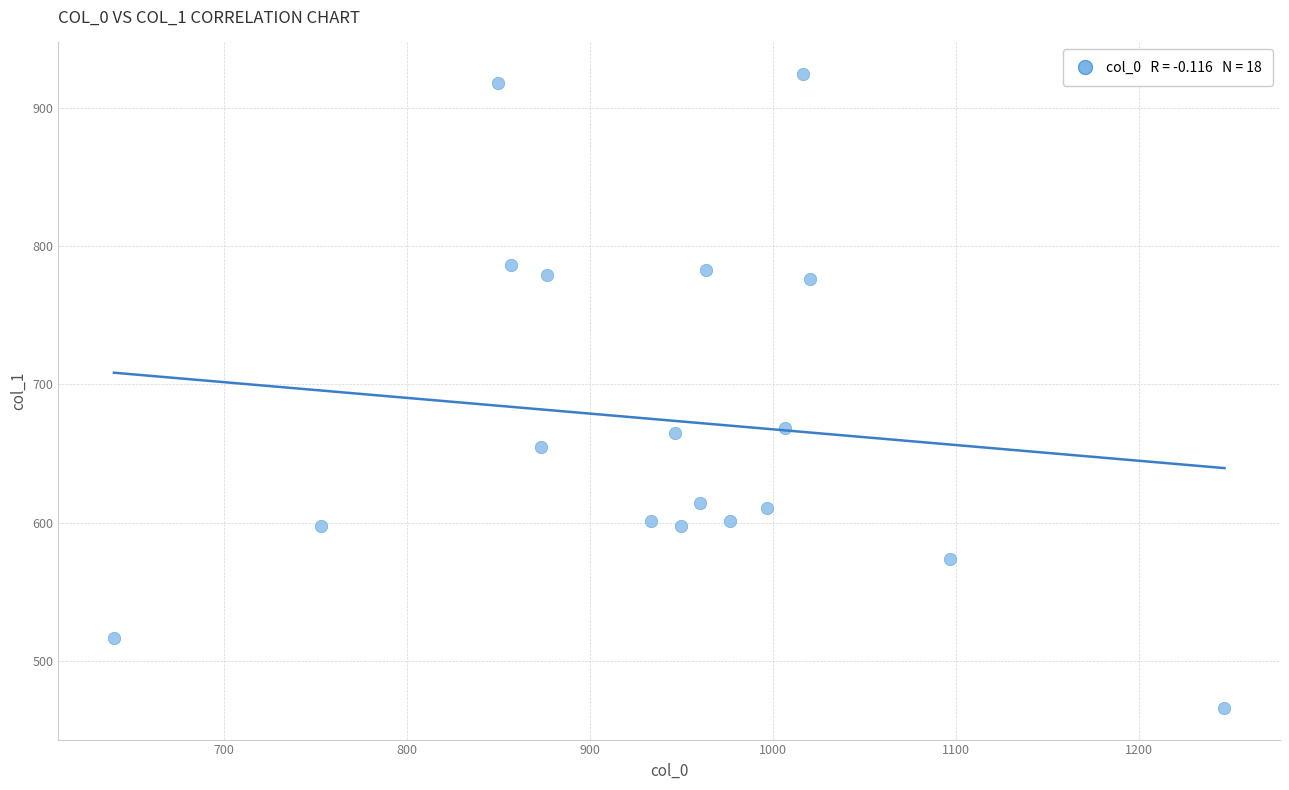

What is the range of X values (max minus min)?

606.7